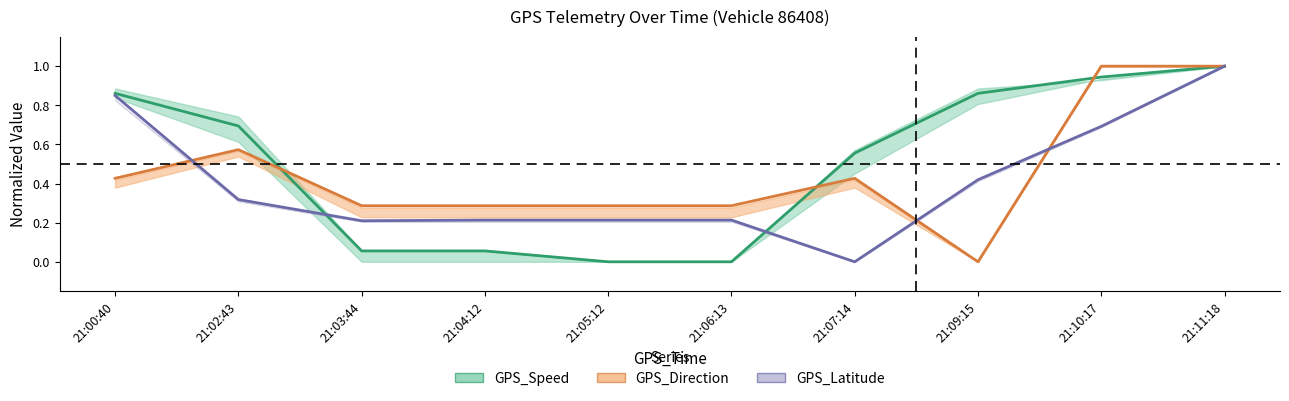

How many data points in GPS_Latitude_scaled are above 0?

9